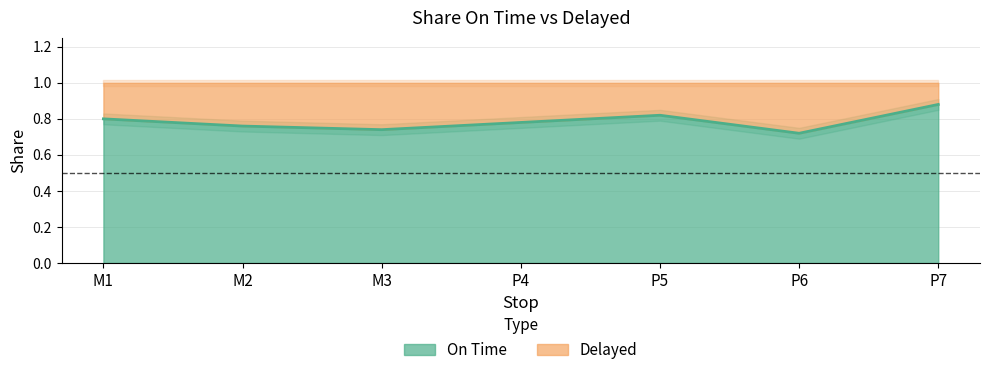

What is the average value?

0.8